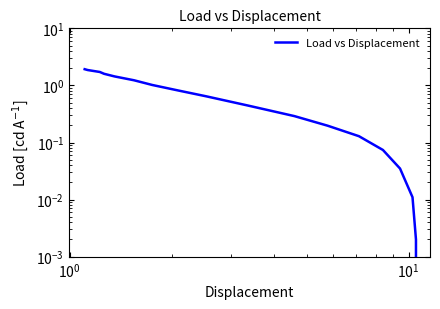

How many lines are shown in the chart?

1